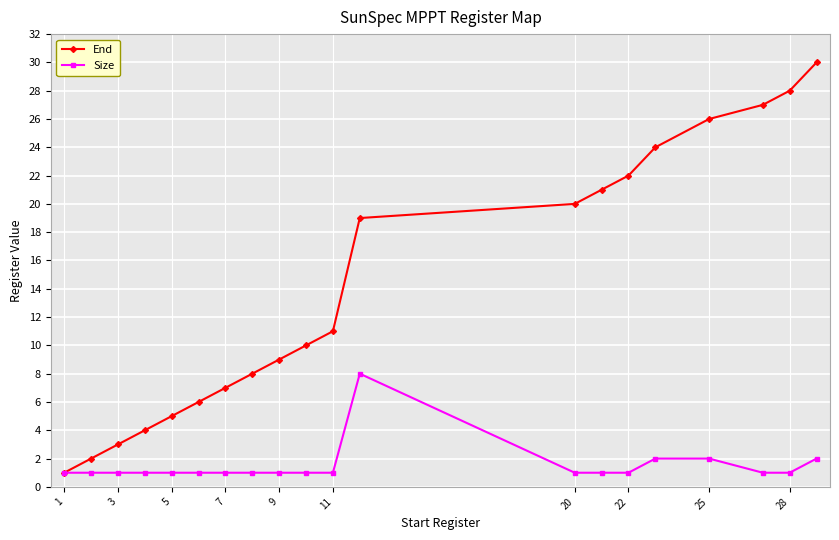

How many data points in End are less than 11?

10